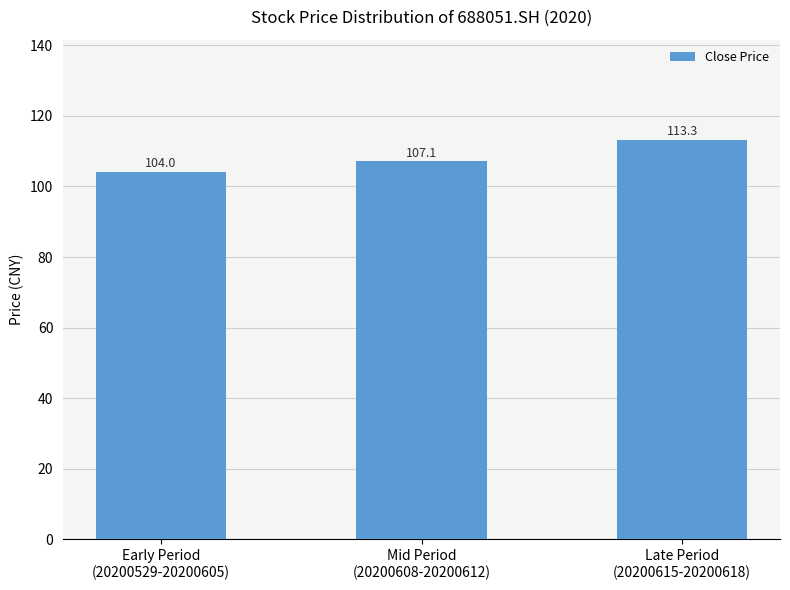

Count the number of data series in this chart.

1